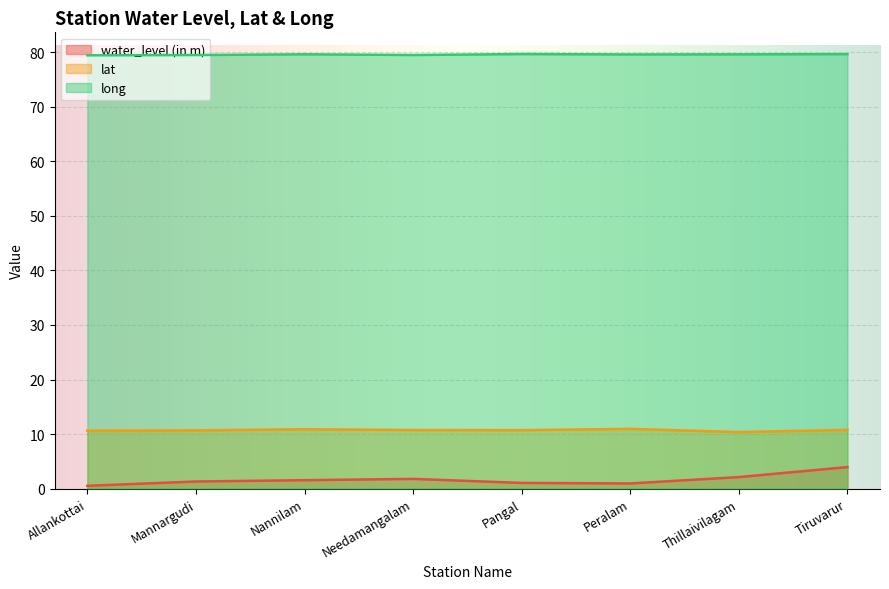

What are all the series names shown in the legend?

water_level (in m), lat, long